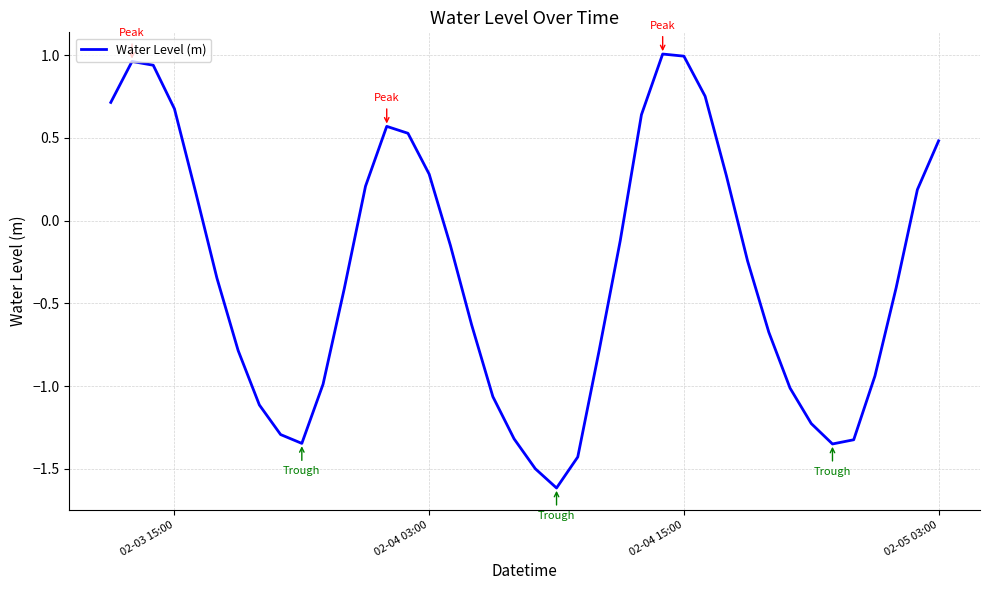

What is the smallest value displayed?

-1.6